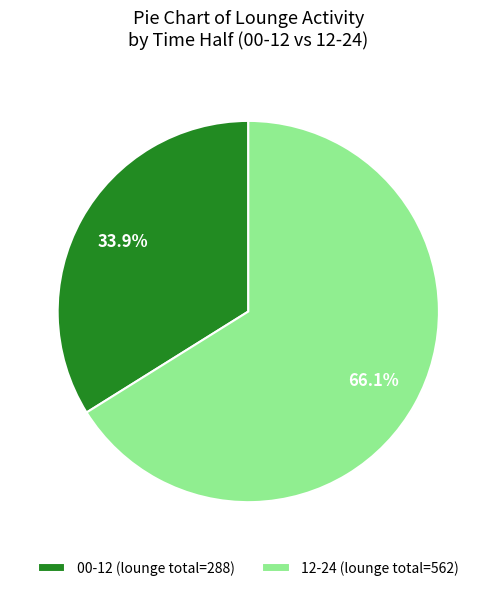

Which has a higher value, 00-12 (lounge total=288) or 12-24 (lounge total=562)?

12-24 (lounge total=562)